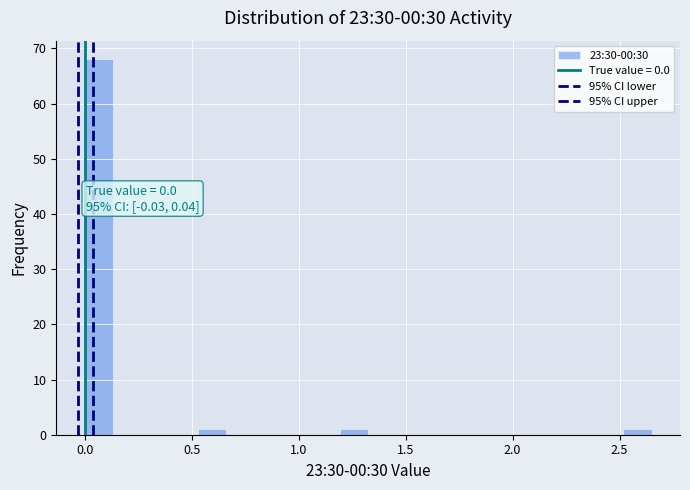

Around what value on the x-axis is the tallest bar? Give the approximate position of its centre, as read against the axis.

0.05